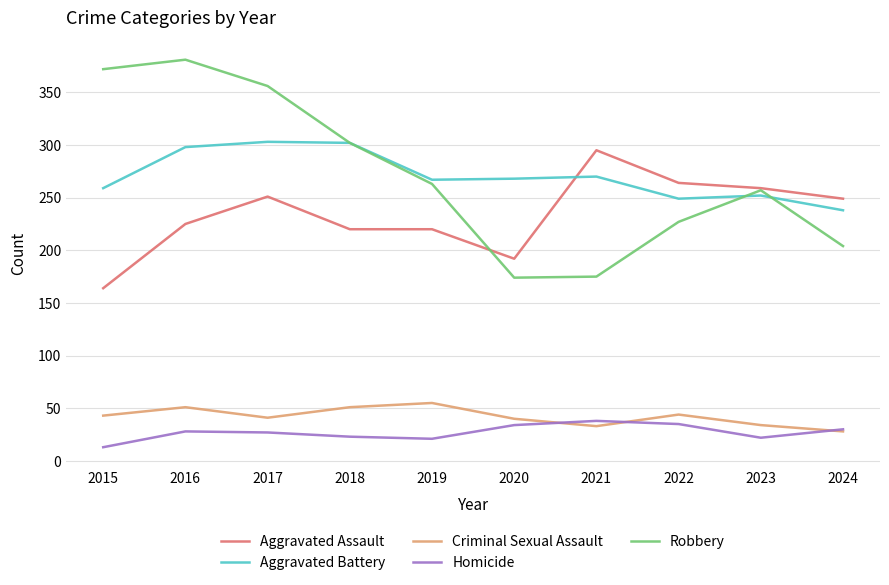

Which series has the widest spread of values?

Robbery